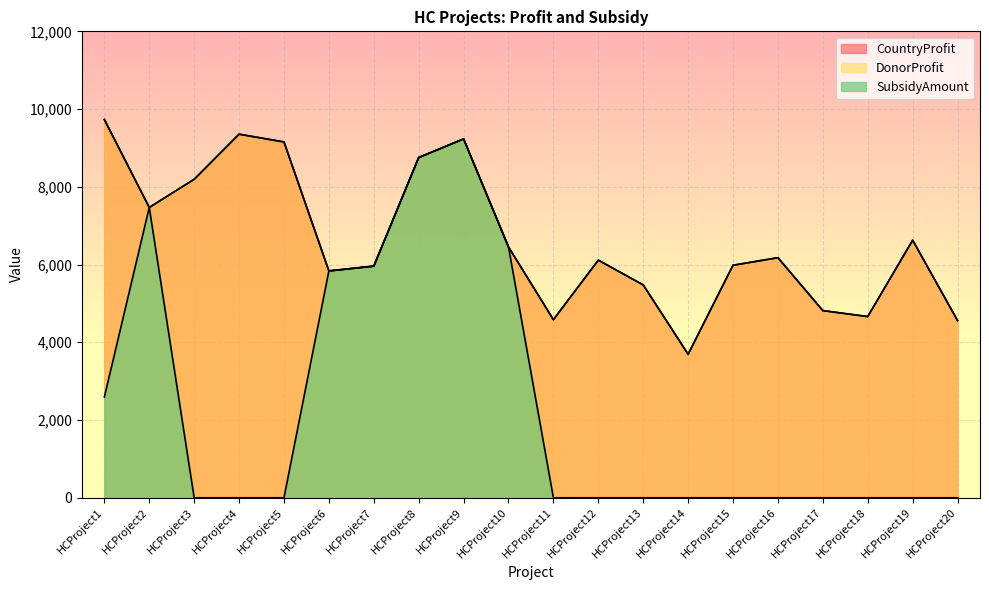

The value of SubsidyAmount at HCProject17 is 0. True or false?

True